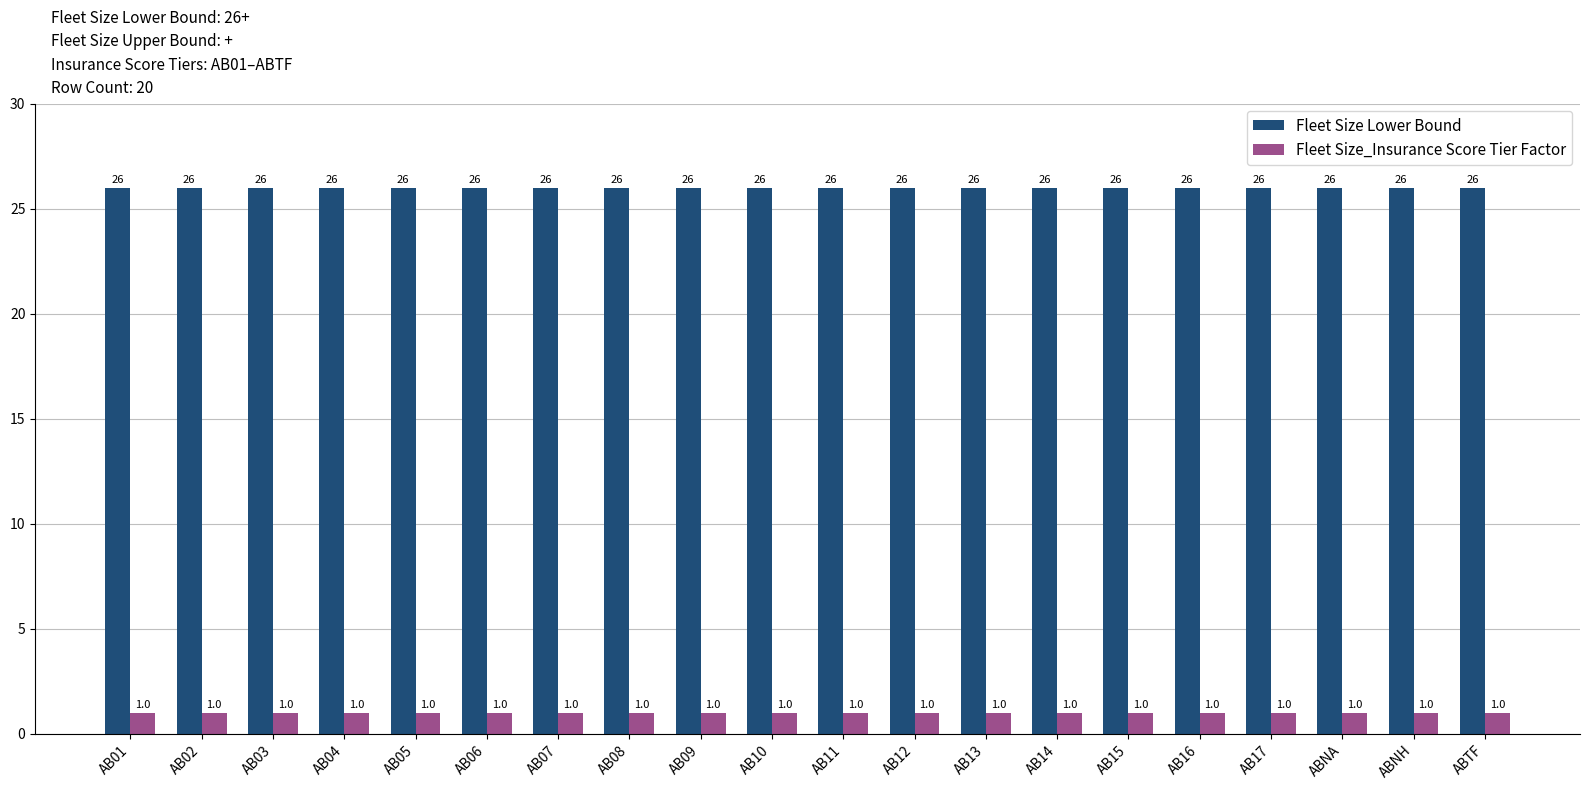

List the series in order of their peak value, highest first.

Fleet Size Lower Bound, Fleet Size_Insurance Score Tier Factor